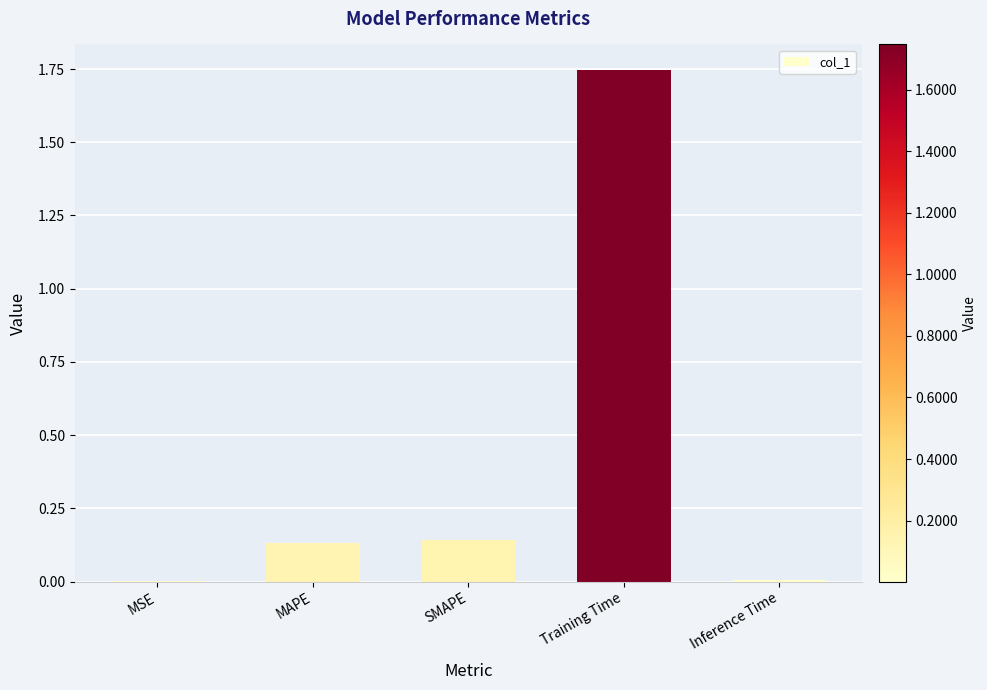

Which label corresponds to the largest value in the chart?

Training Time